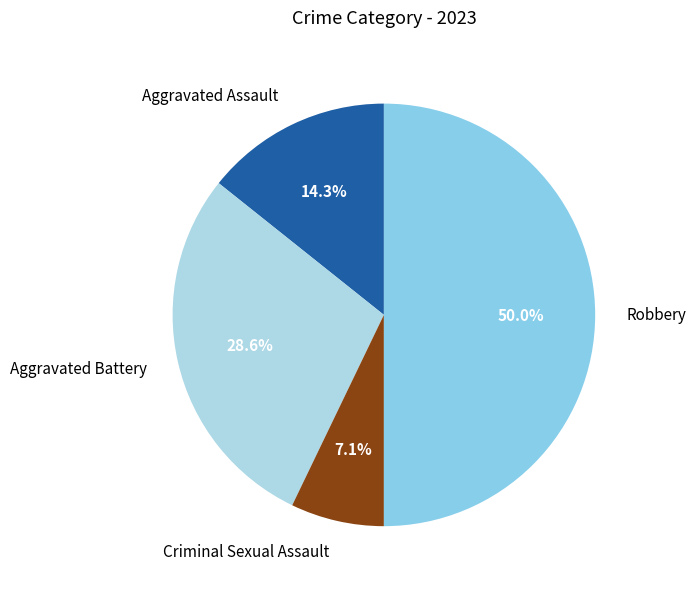

How many segments does this pie chart have?

4